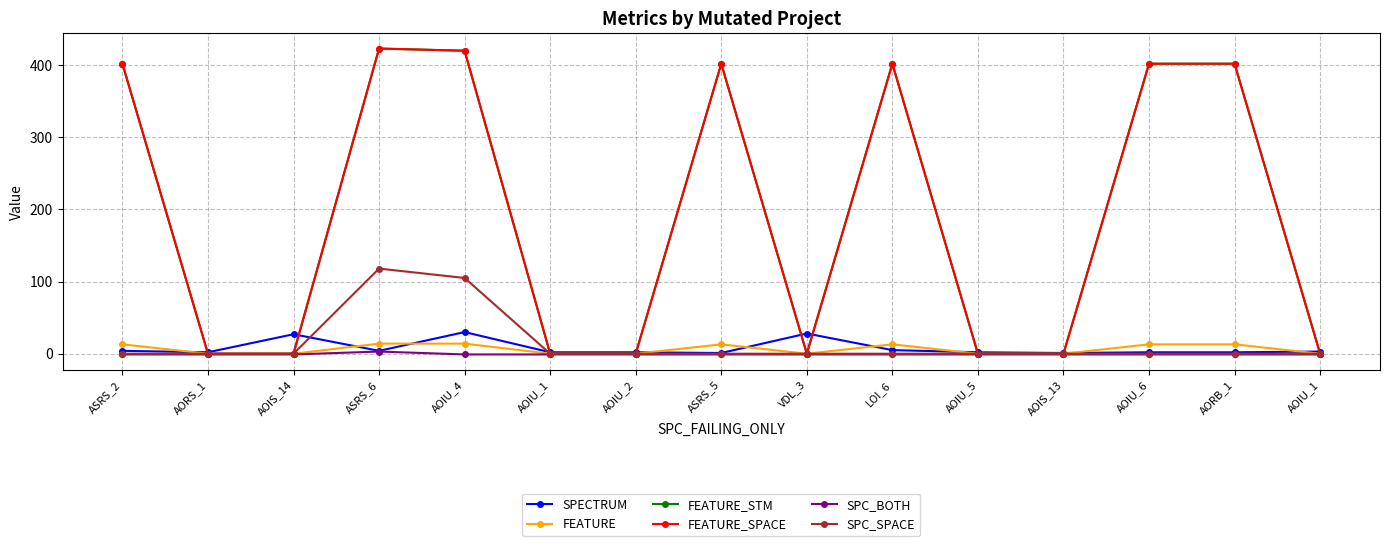

At ASRS_2, list the series in order from smallest to largest.

SPC_BOTH, SPC_SPACE, SPECTRUM, FEATURE, FEATURE_STM, FEATURE_SPACE